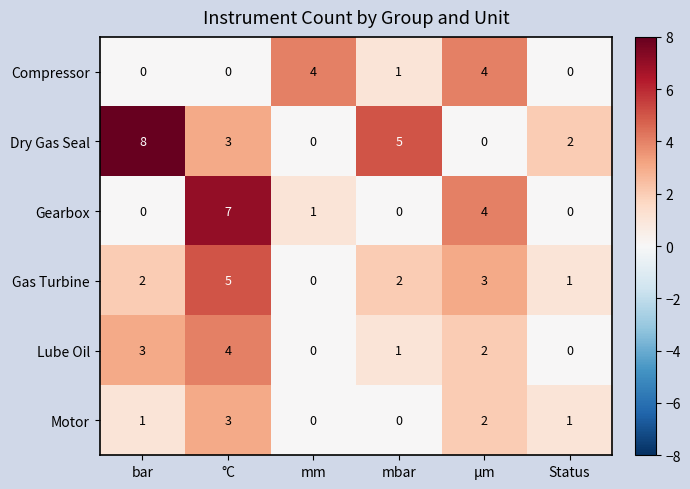

What is the greatest value displayed?

8